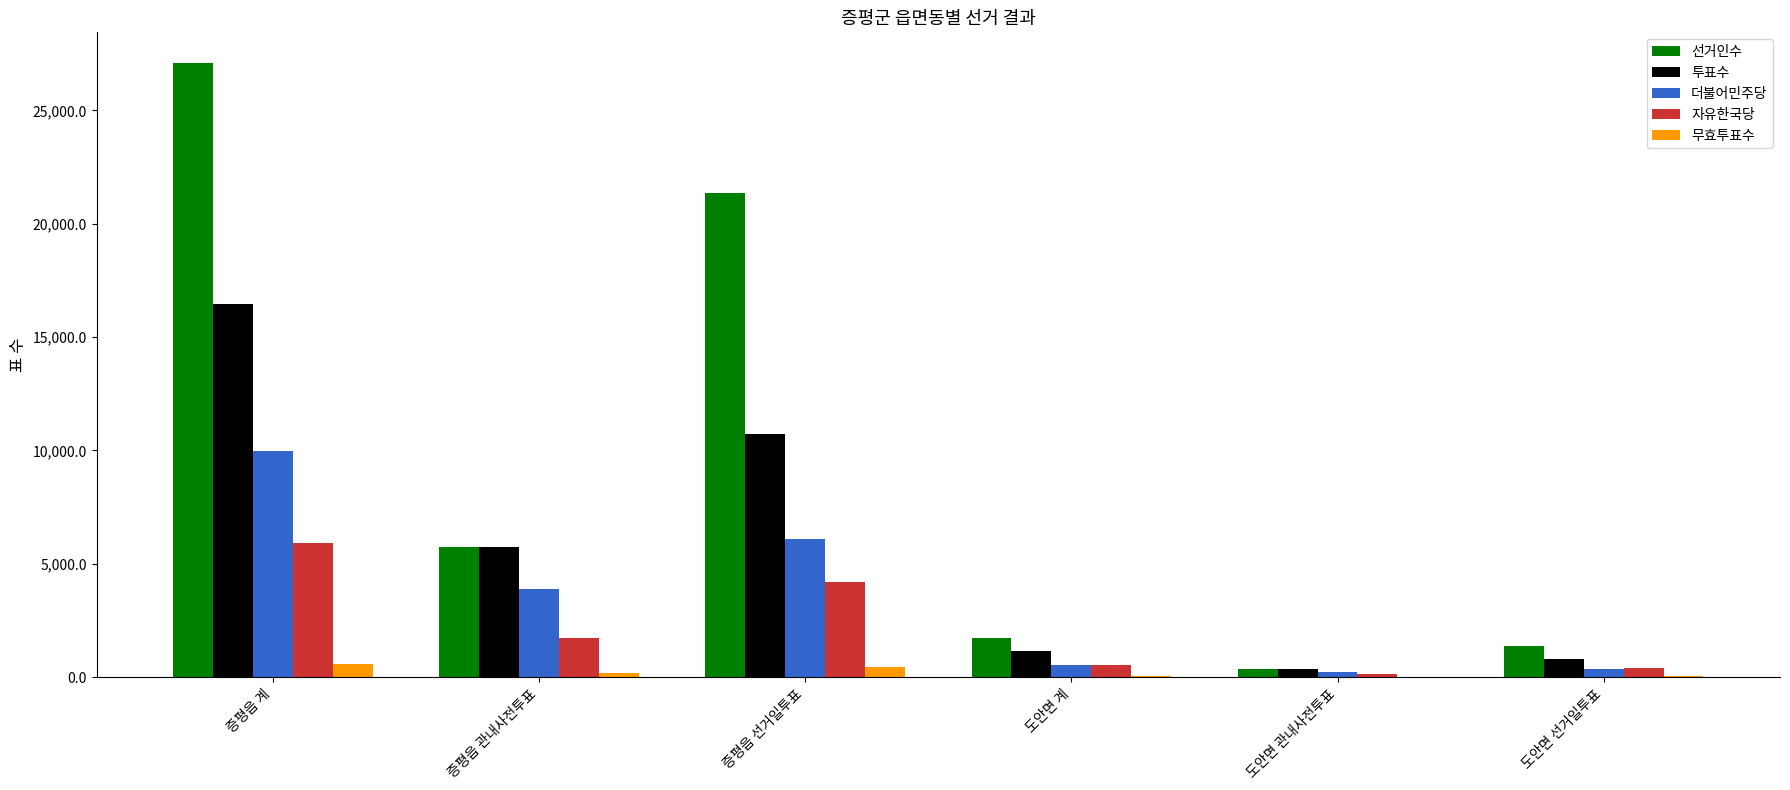

Which series has the largest total across all categories?

선거인수